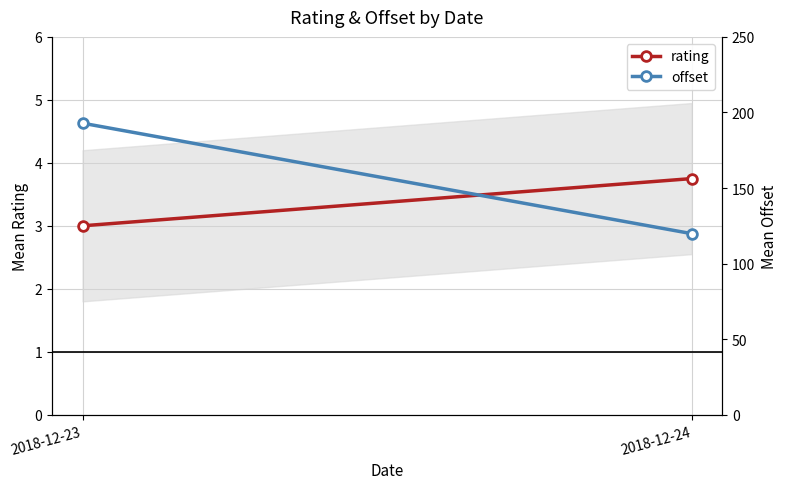

Which has a higher value, 2018-12-24 or 2018-12-23?

2018-12-24